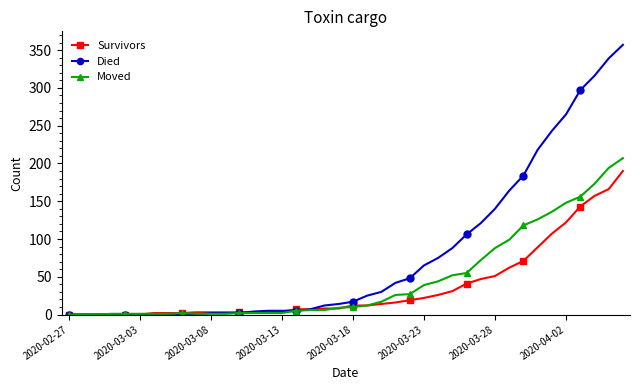

Which series has the largest total across all categories?

Died